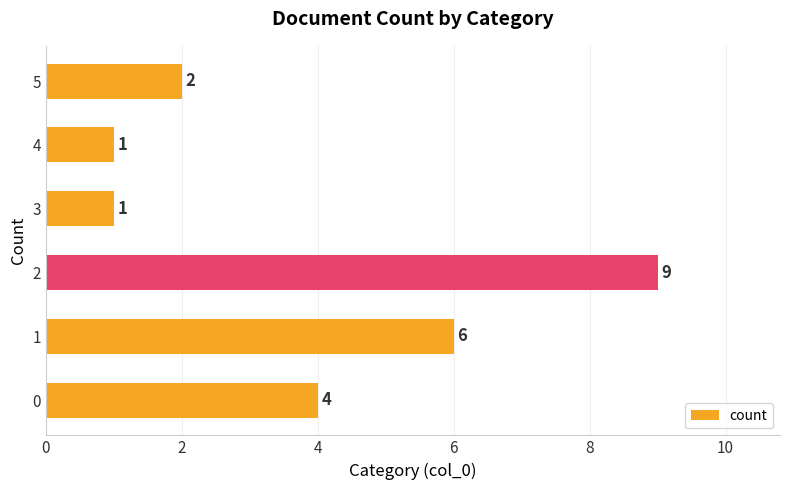

Reading bottom to top, what are all the values shown in this chart?

4	6	9	1	1	2